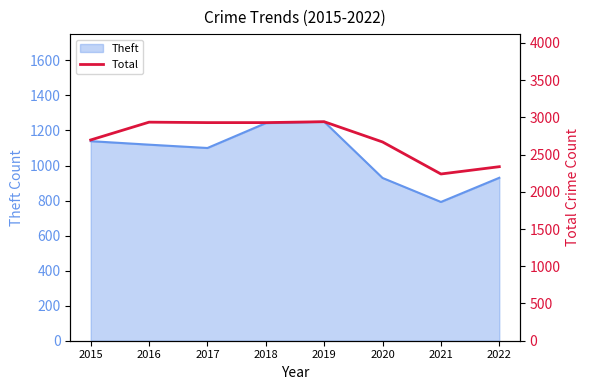

What is the minimum value for Theft?

792